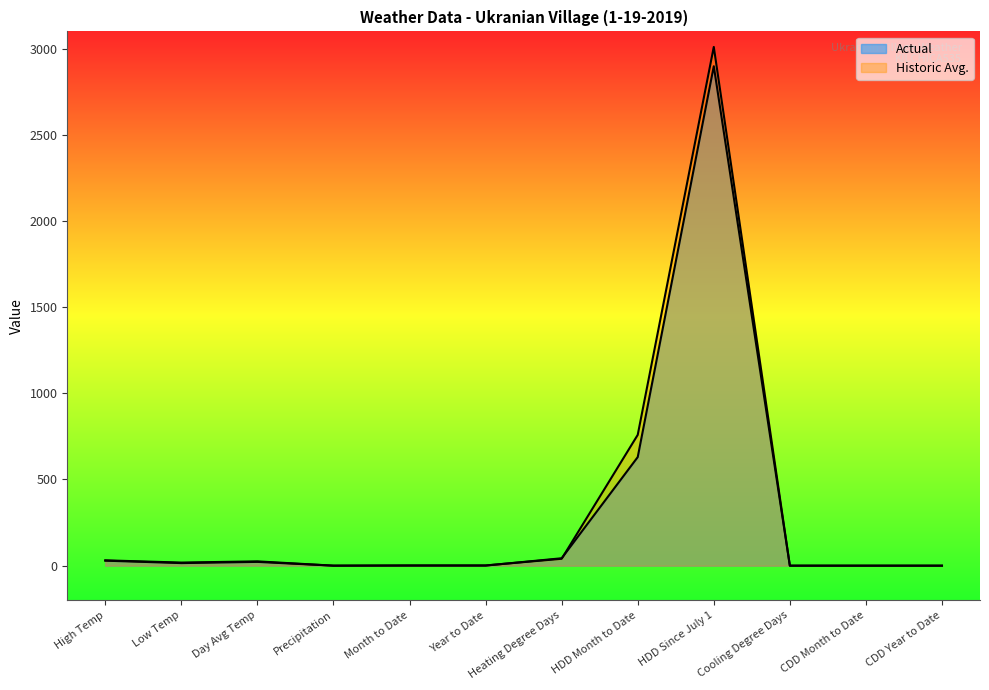

How many data points in Actual are less than 15?

6